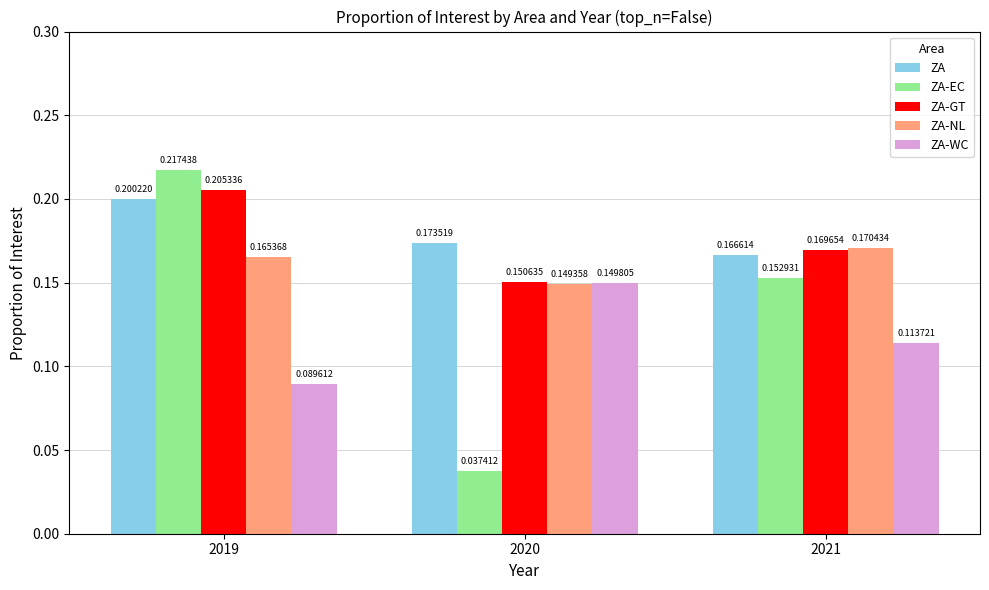

Does the chart contain any negative values?

No